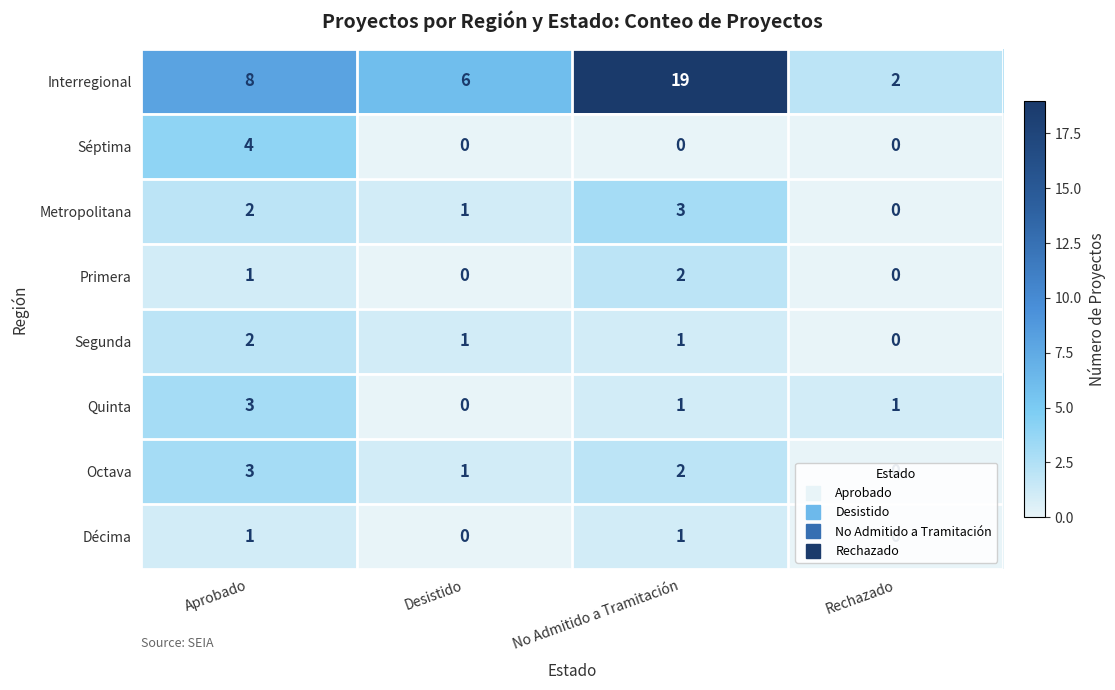

What is the difference between the maximum and minimum values in the Octava series?

3